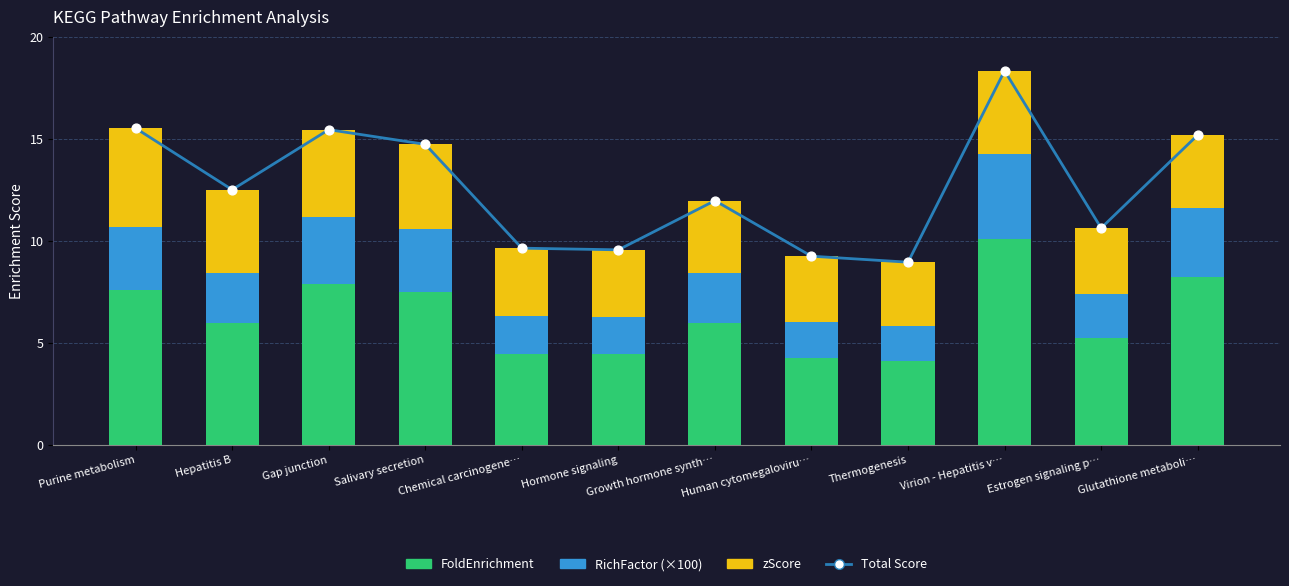

Which series has the largest total across all categories?

Total Score